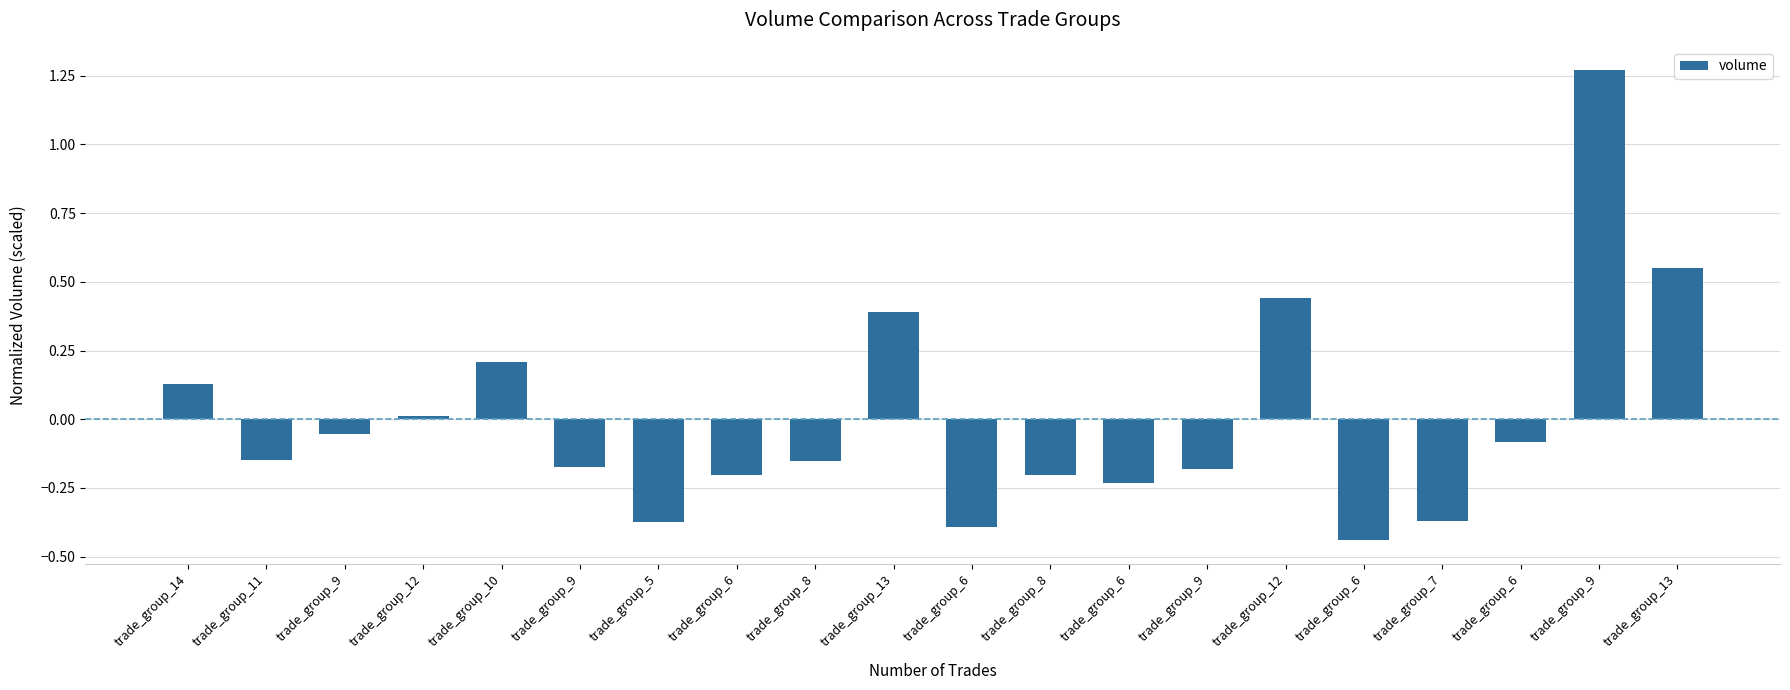

Which category has the lowest value across all series?

trade_group_6